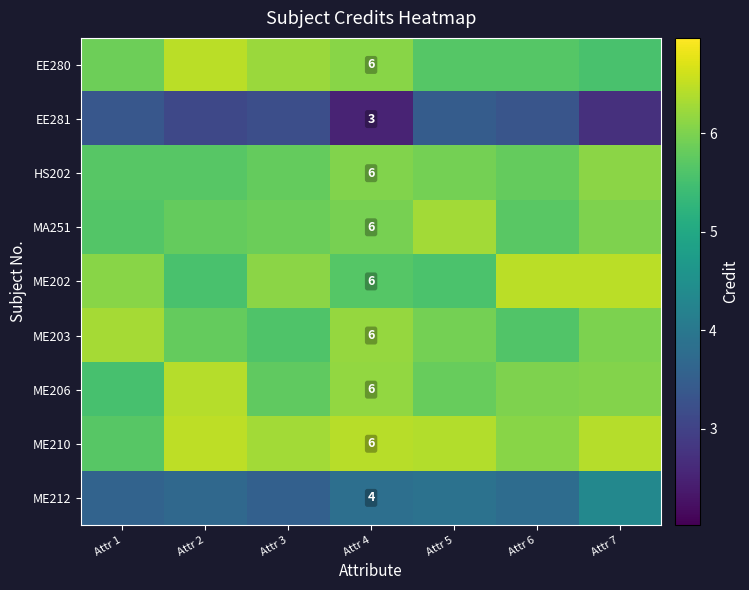

Is the value of ME206 at Attr 5 greater than the value of ME202 at Attr 4?

Yes